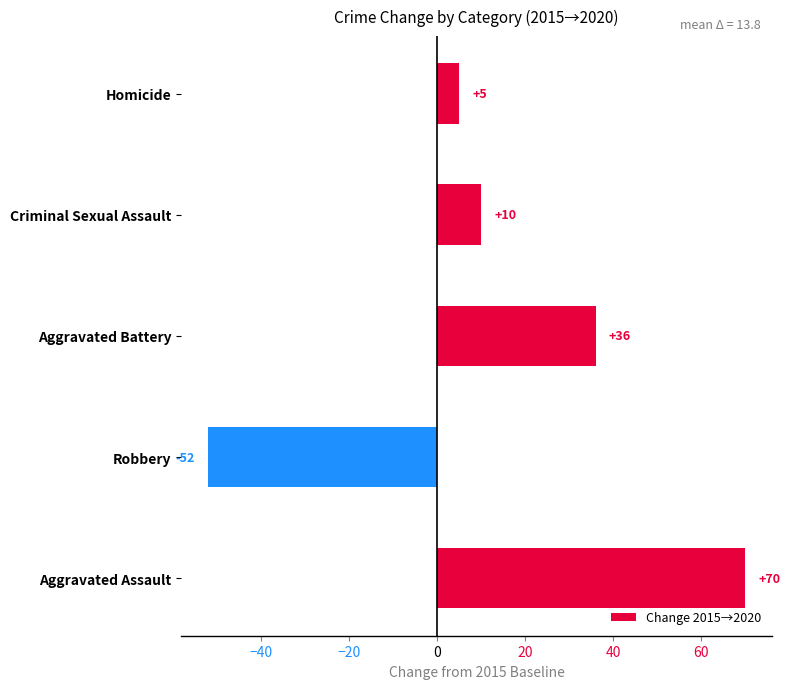

Rank the categories by value from lowest to highest.

Robbery, Homicide, Criminal Sexual Assault, Aggravated Battery, Aggravated Assault